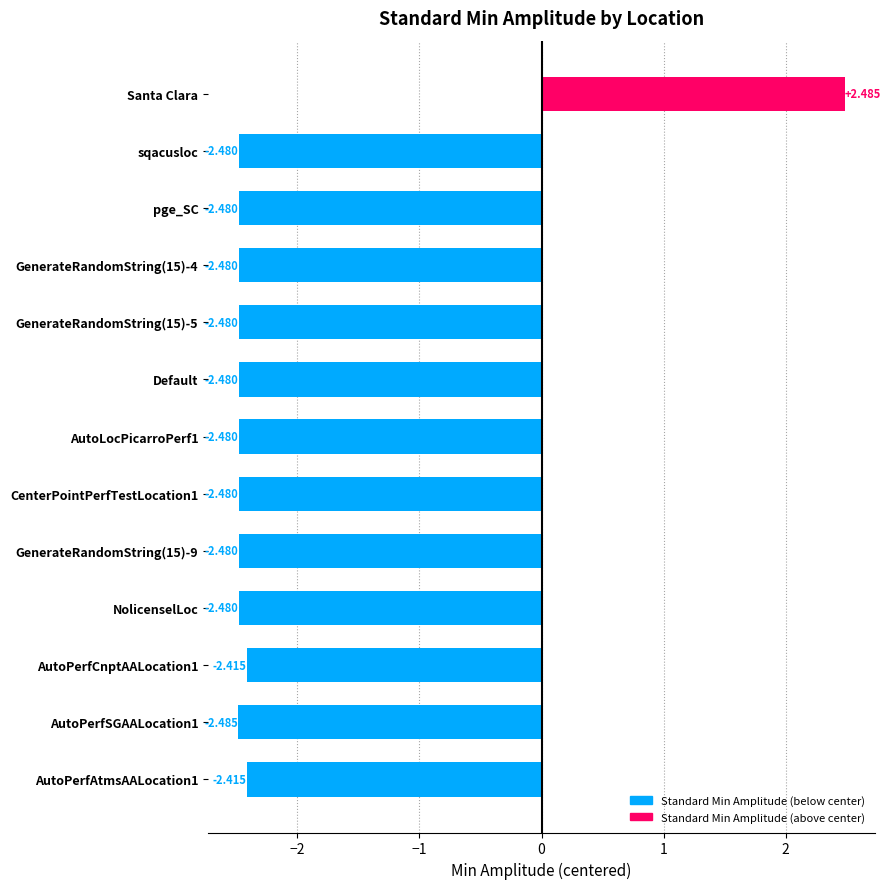

Which label corresponds to the largest value in the chart?

Santa Clara